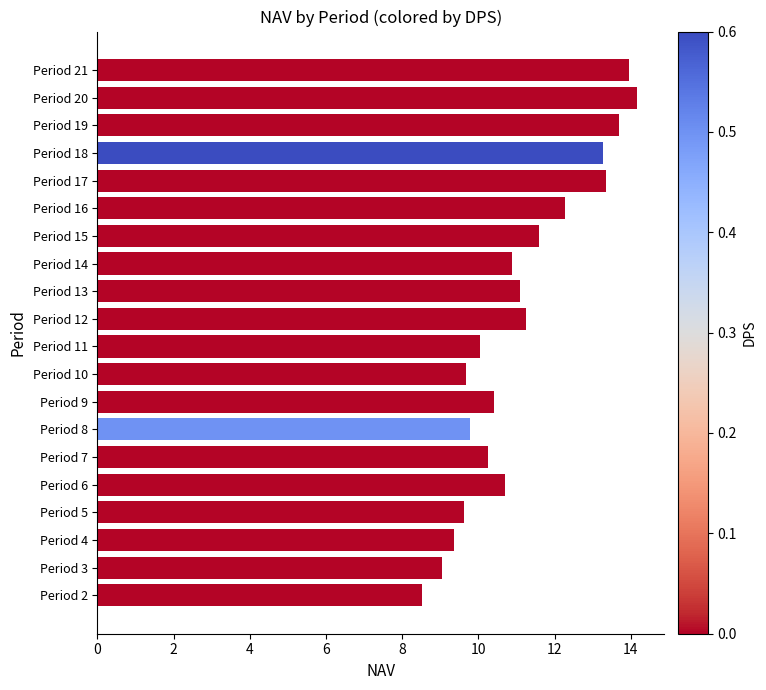

Does the chart contain stacked bars?

No